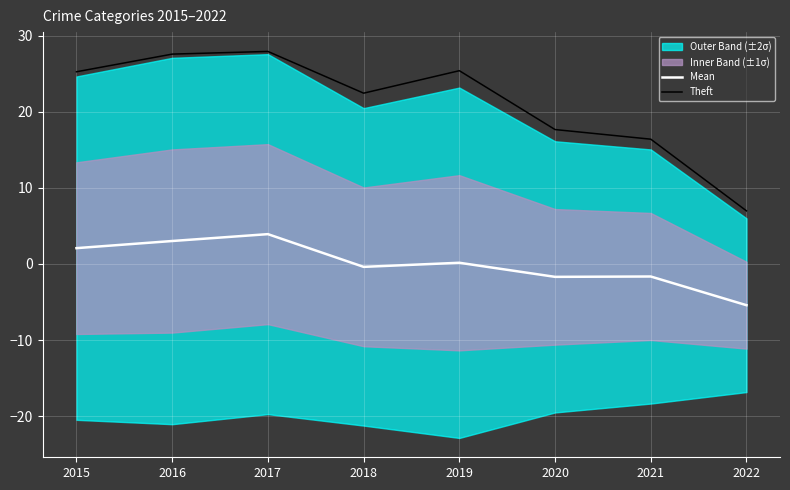

What is the value of the Theft point at the 7th from the left?

16.4